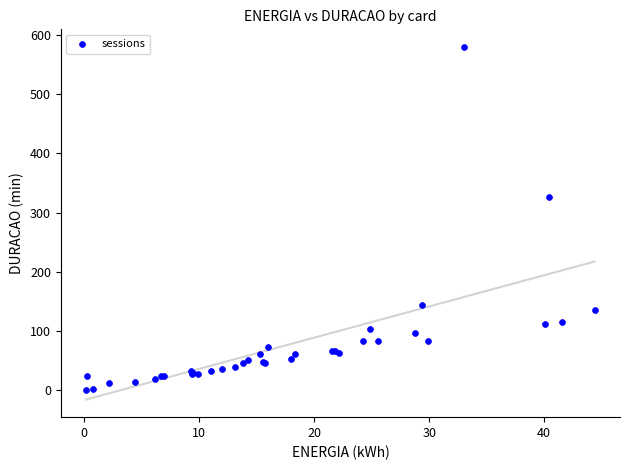

What Y value in the scatter plot is closest to 290?

326.9